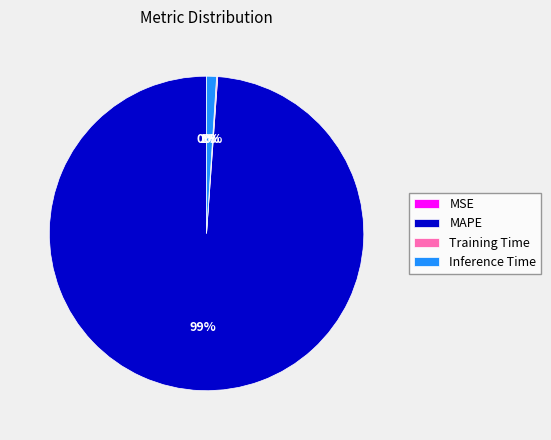

To the nearest percent, what is the difference between the MAPE and Inference Time slice percentages?

98%